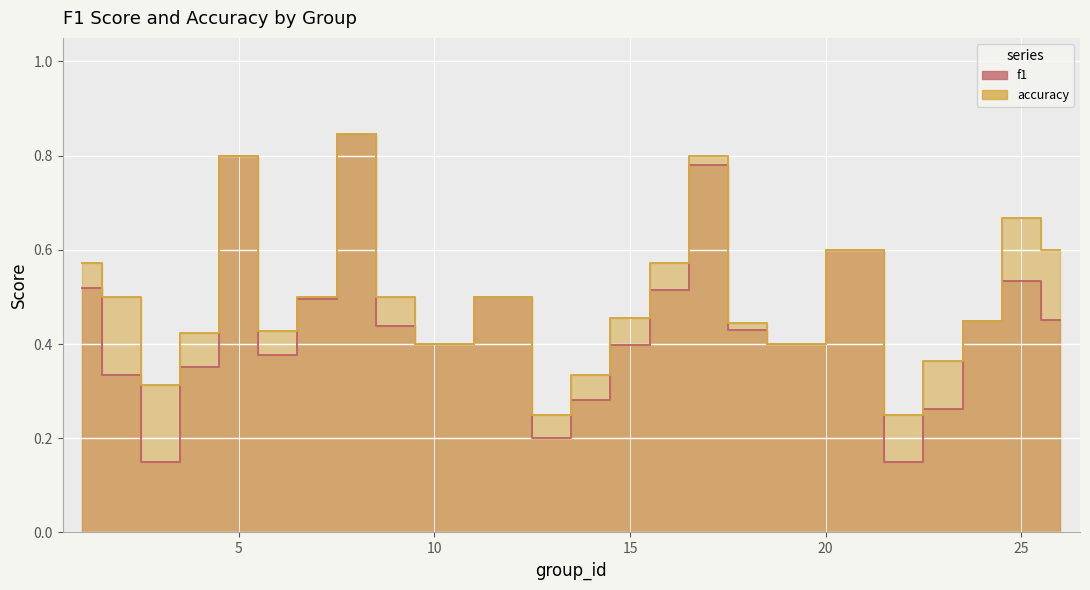

The value of accuracy at 25 is 0.7. True or false?

True